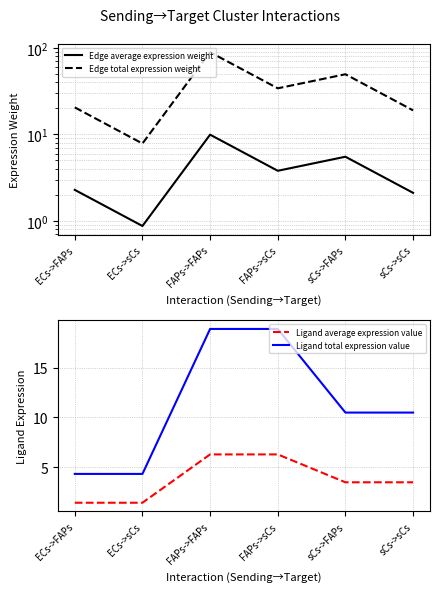

At which category is the sum across all series the highest?

FAPs->FAPs